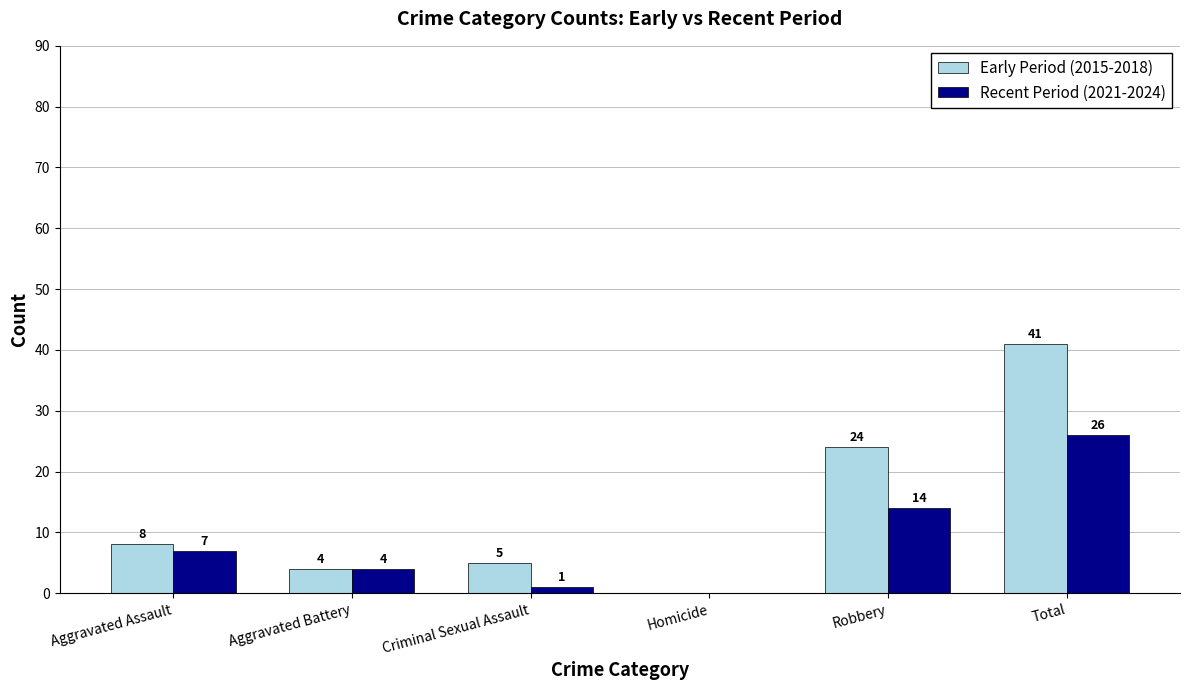

Reading left to right, what are all the values shown in this chart?

Early Period (2015-2018): 8	4	5	0	24	41
Recent Period (2021-2024): 7	4	1	0	14	26